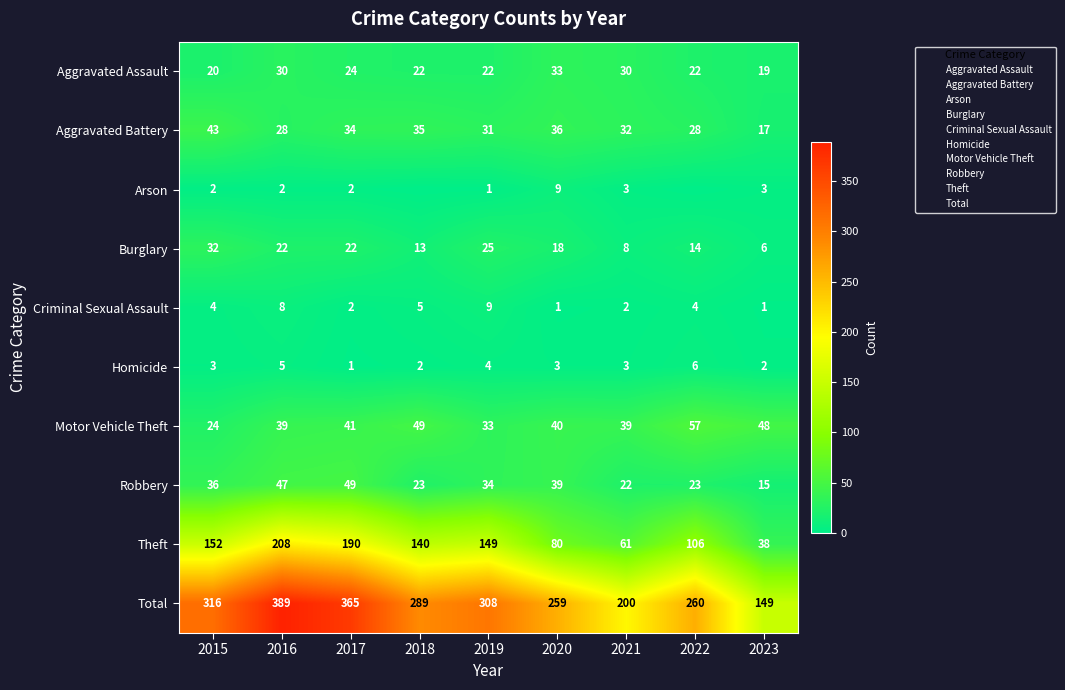

How many values in the Criminal Sexual Assault series exceed 4?

3